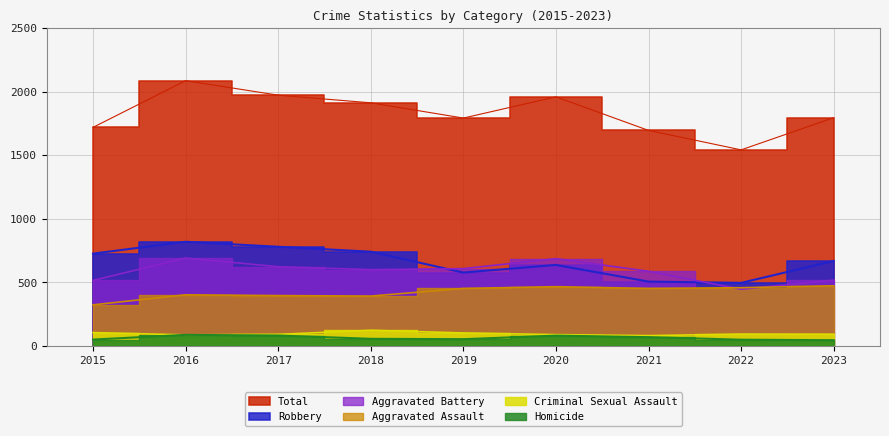

The Robbery series shows 1330 at 2016. True or false?

False